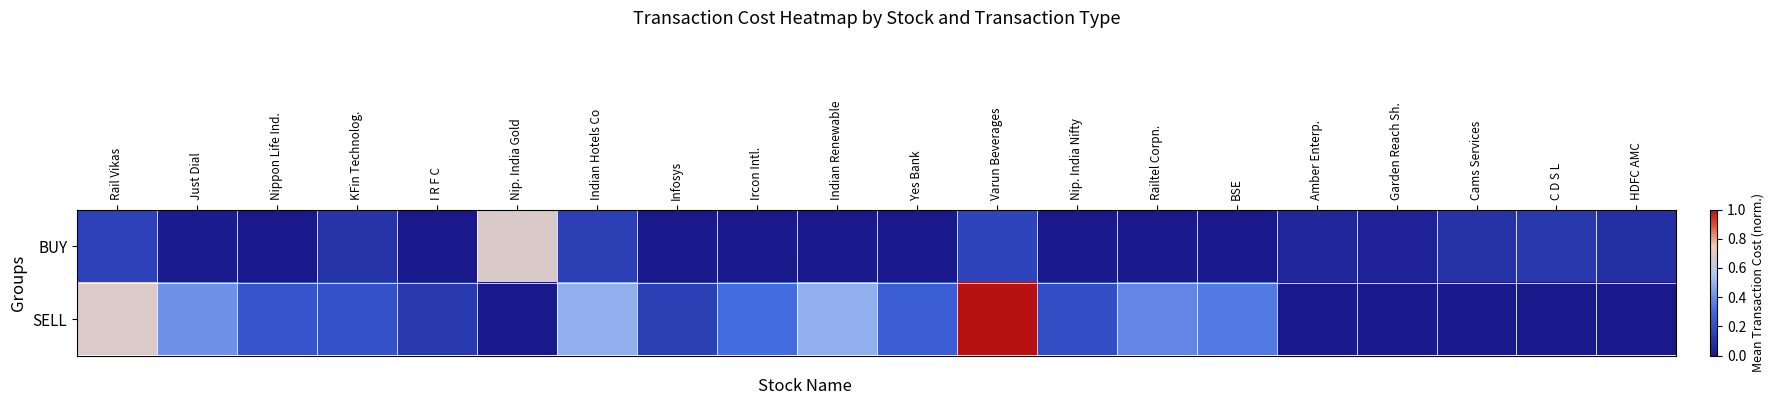

At which category does the chart reach its peak across all series?

Varun Beverages